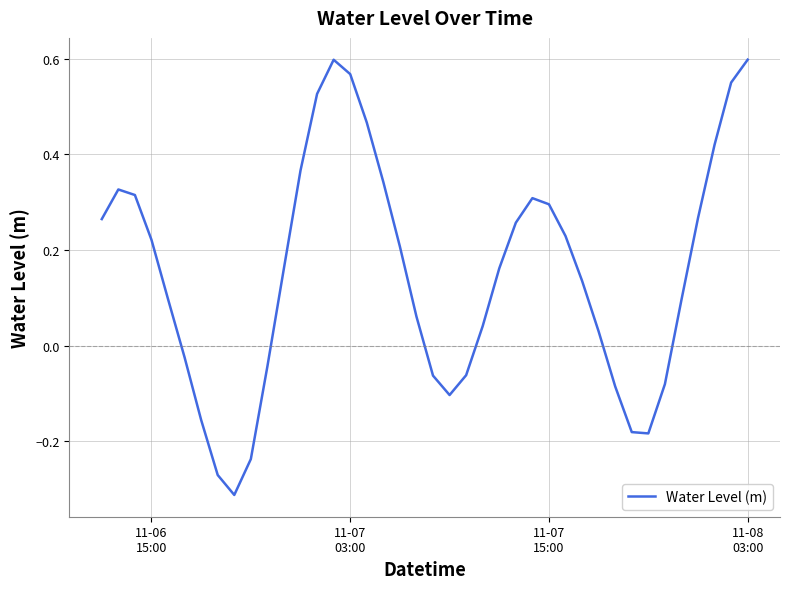

How many lines are shown in the chart?

1